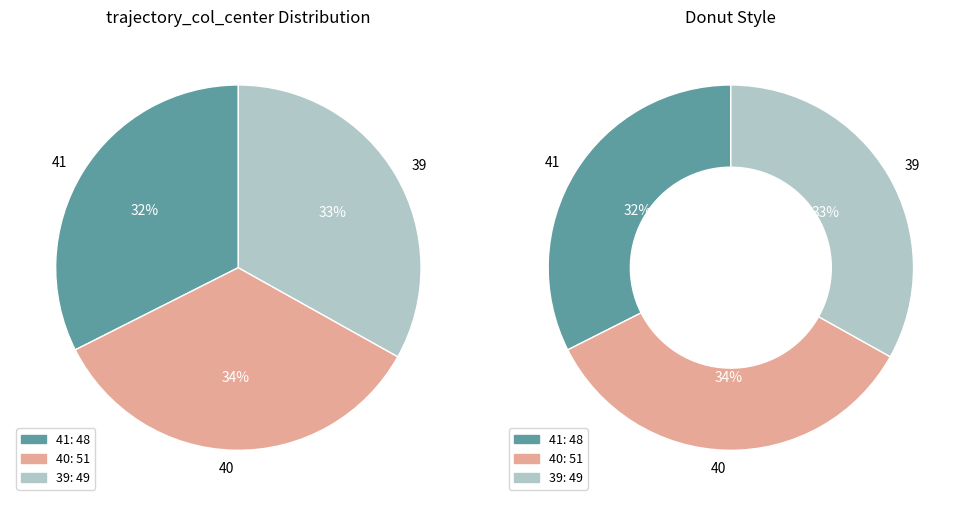

To the nearest percent, what is the difference between the largest and smallest slice percentages?

2%